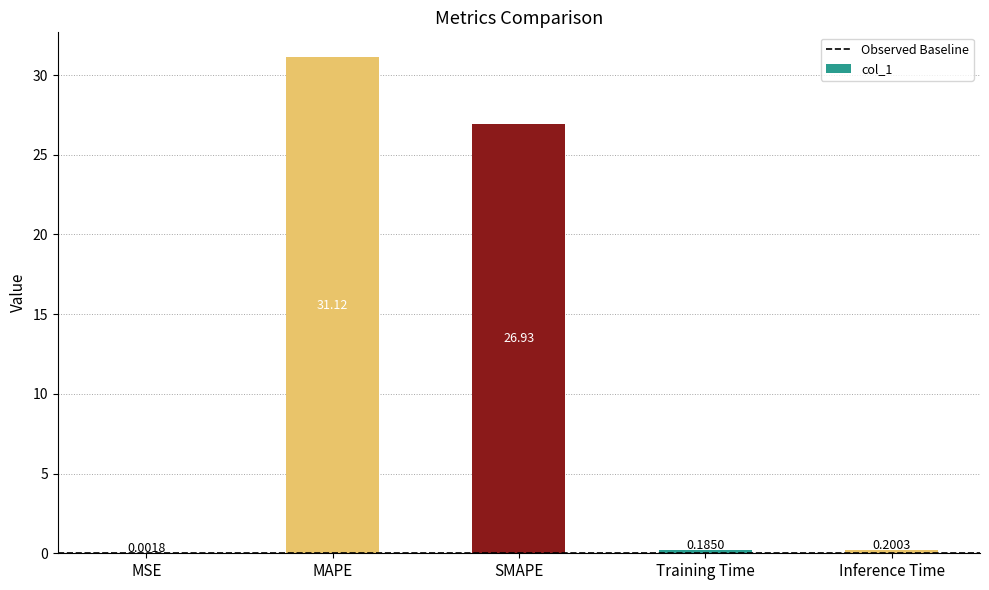

Which has a higher value, SMAPE or MAPE?

MAPE